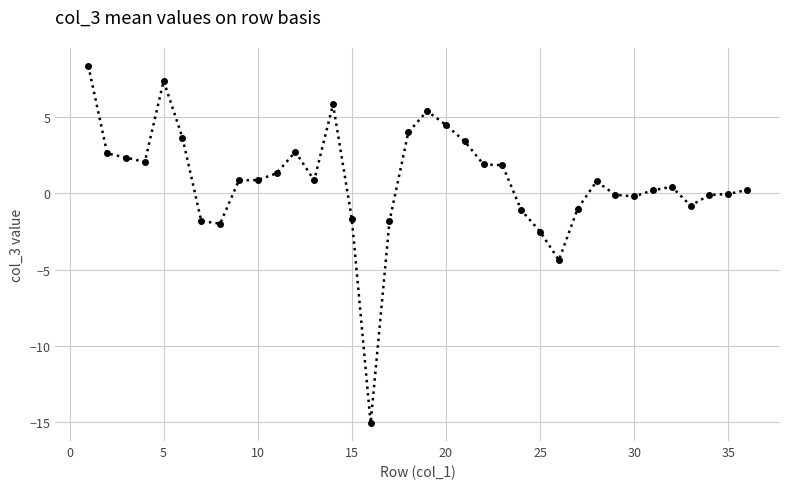

What is the greatest value displayed?

8.4